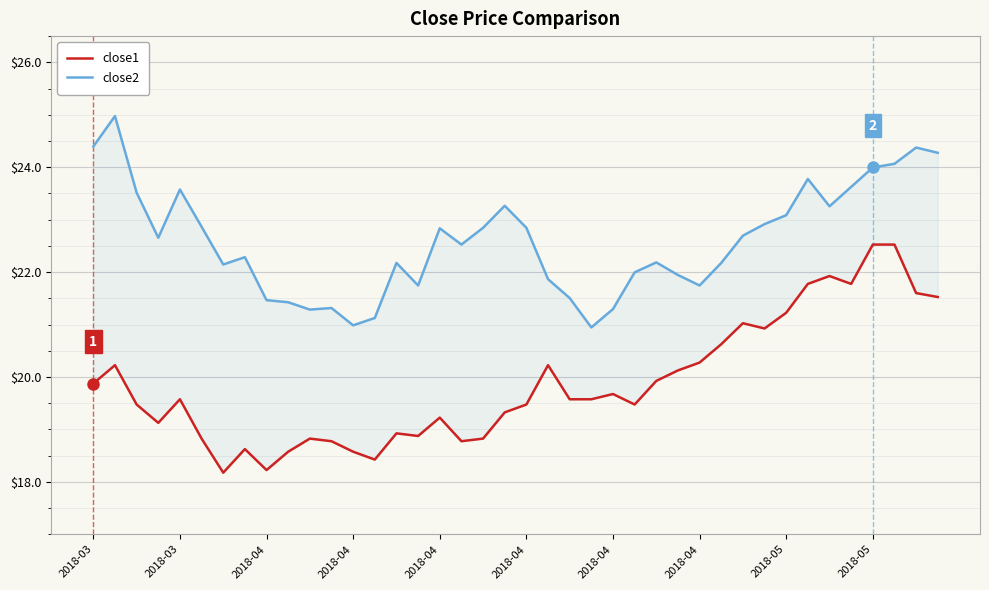

Does the chart display data point markers on the line(s)?

No